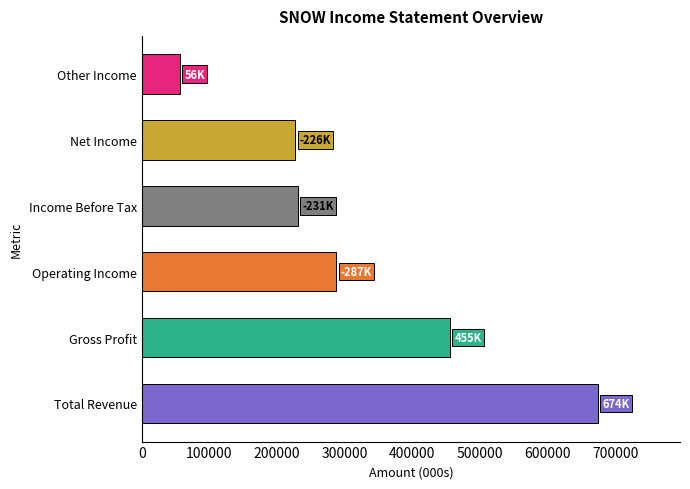

What is the change in value from Total Revenue to Other Income?

-617500